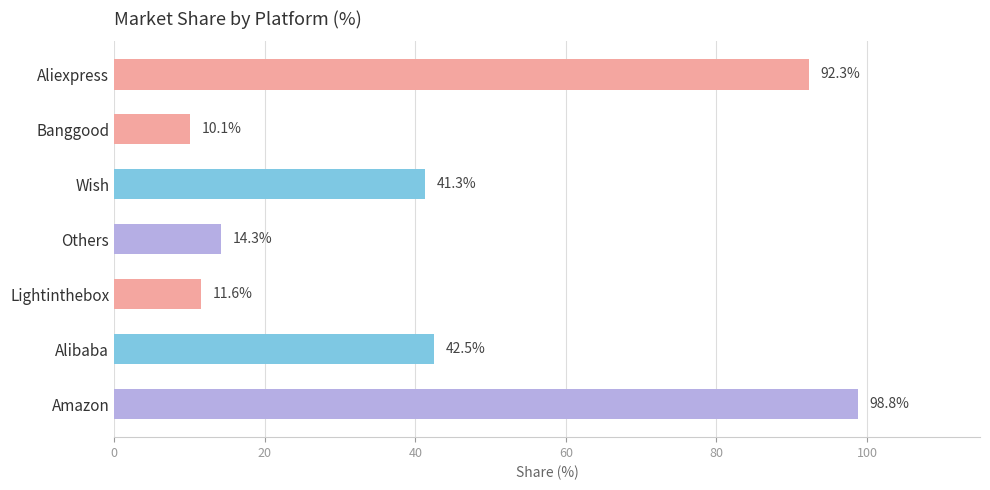

Count the number of values greater than 41.

4